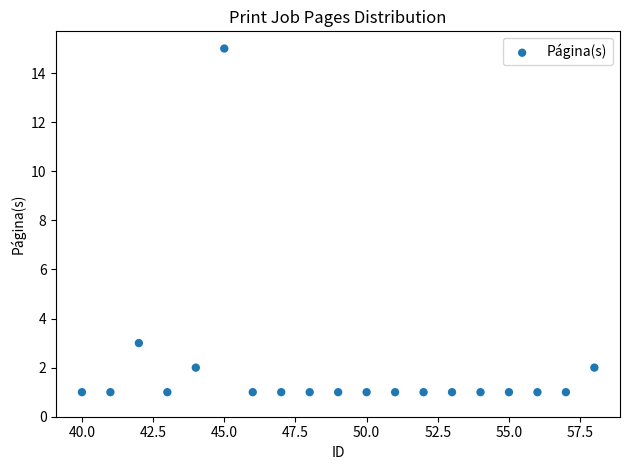

What Y value in the scatter plot is closest to 8?

3